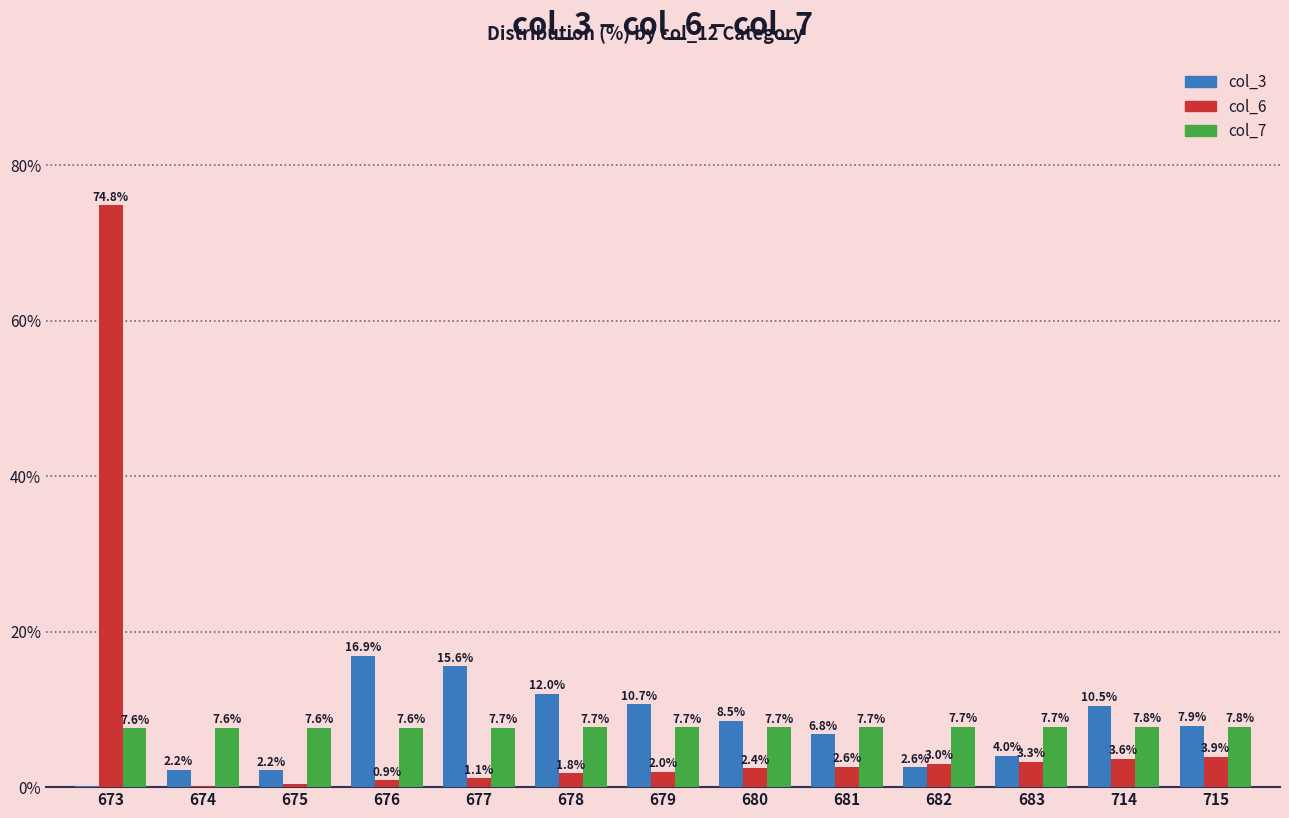

What is the sum of the col_6 values at 715 and 681?

6.5